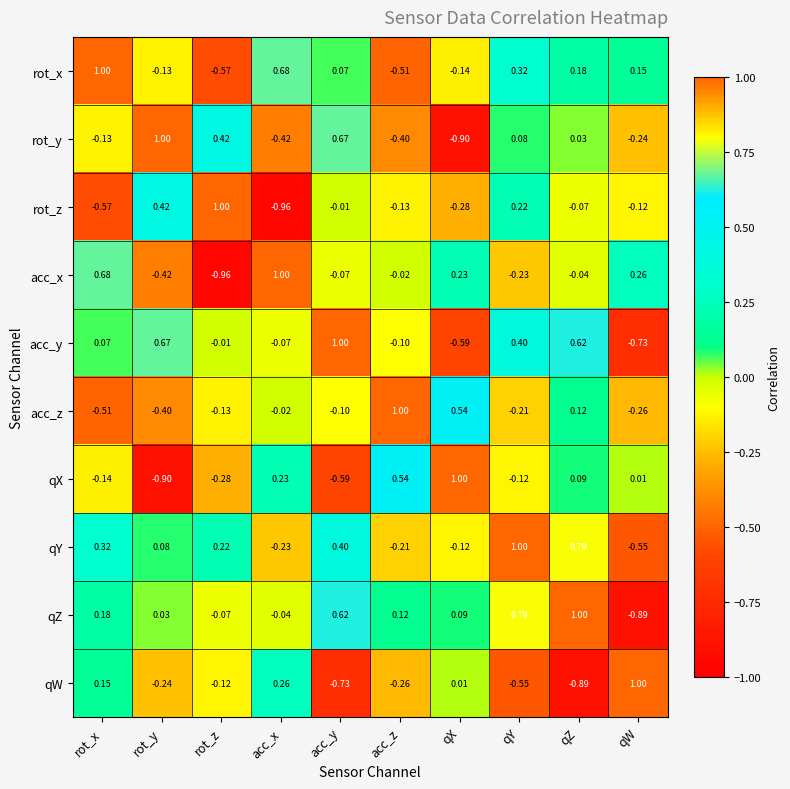

At how many categories does at least one series exceed 0?

10